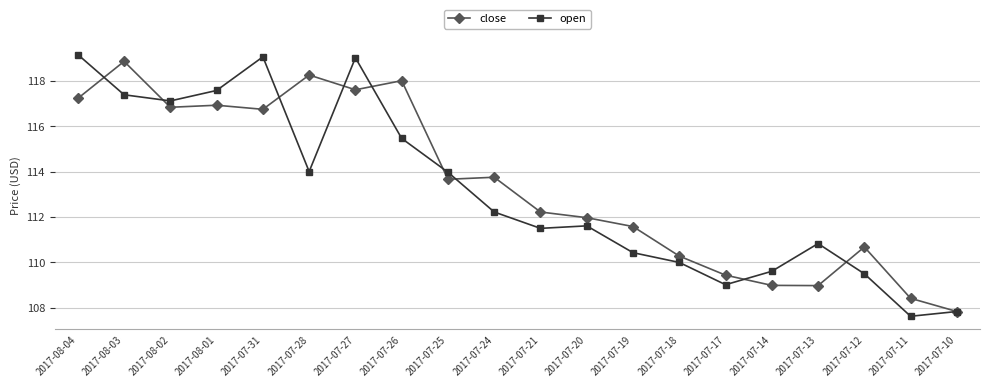

What is the total value across all series at 2017-07-19?

222.0